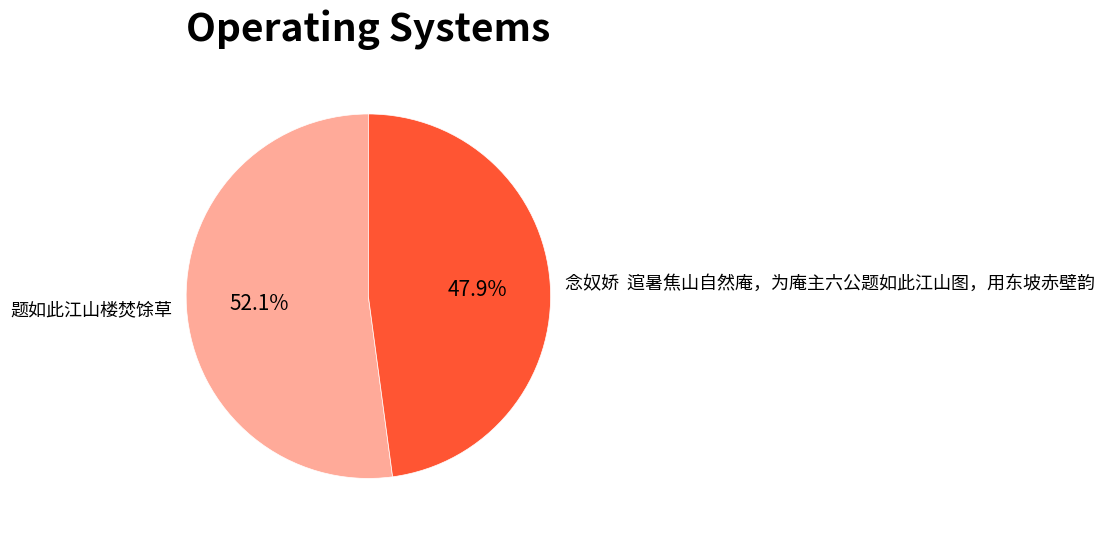

Do 念奴娇 逭暑焦山自然庵，为庵主六公题如此江山图，用东坡赤壁韵 and 题如此江山楼焚馀草 together represent more than half of the pie?

Yes